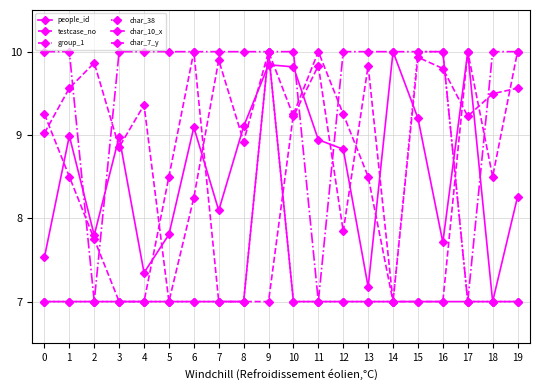

Reading left to right, what are all the values shown in this chart?

people_id: 0=7.5	1=9.0	2=7.8	3=9.0	4=7.3	5=7.8	6=9.1	7=8.1	8=9.1	9=9.8	10=9.8	11=8.9	12=8.8	13=7.2	14=10.0	15=9.2	16=7.7	17=10.0	18=7.0	19=8.3
testcase_no: 0=9.0	1=9.6	2=9.9	3=8.9	4=9.4	5=7.0	6=8.2	7=9.9	8=8.9	9=10.0	10=9.2	11=9.8	12=7.8	13=9.8	14=7.0	15=9.9	16=9.8	17=9.2	18=9.5	19=9.6
group_1: 0=10.0	1=10.0	2=7.0	3=10.0	4=10.0	5=10.0	6=10.0	7=10.0	8=10.0	9=10.0	10=10.0	11=7.0	12=10.0	13=10.0	14=10.0	15=10.0	16=10.0	17=7.0	18=10.0	19=10.0
char_38: 0=7.0	1=7.0	2=7.0	3=7.0	4=7.0	5=7.0	6=7.0	7=7.0	8=7.0	9=10.0	10=7.0	11=7.0	12=7.0	13=7.0	14=7.0	15=10.0	16=10.0	17=7.0	18=7.0	19=7.0
char_10_x: 0=7.0	1=7.0	2=7.0	3=7.0	4=7.0	5=7.0	6=7.0	7=7.0	8=7.0	9=10.0	10=7.0	11=7.0	12=7.0	13=7.0	14=7.0	15=7.0	16=7.0	17=7.0	18=7.0	19=7.0
char_7_y: 0=9.2	1=8.5	2=7.8	3=7.0	4=7.0	5=8.5	6=10.0	7=7.0	8=7.0	9=7.0	10=9.2	11=10.0	12=9.2	13=8.5	14=7.0	15=7.0	16=7.0	17=10.0	18=8.5	19=10.0